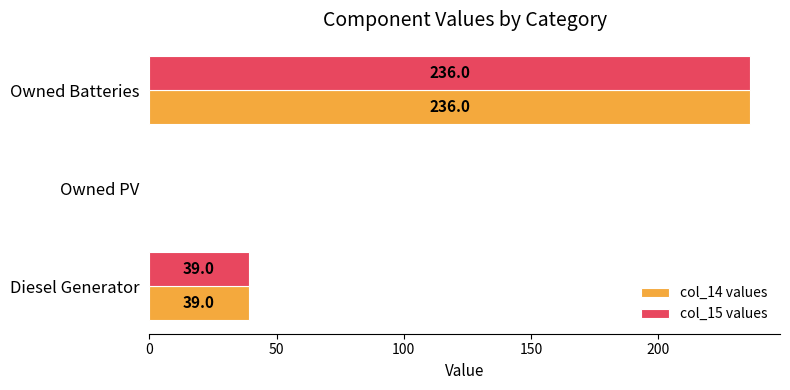

What is the average value of the col_15 values series?

91.7